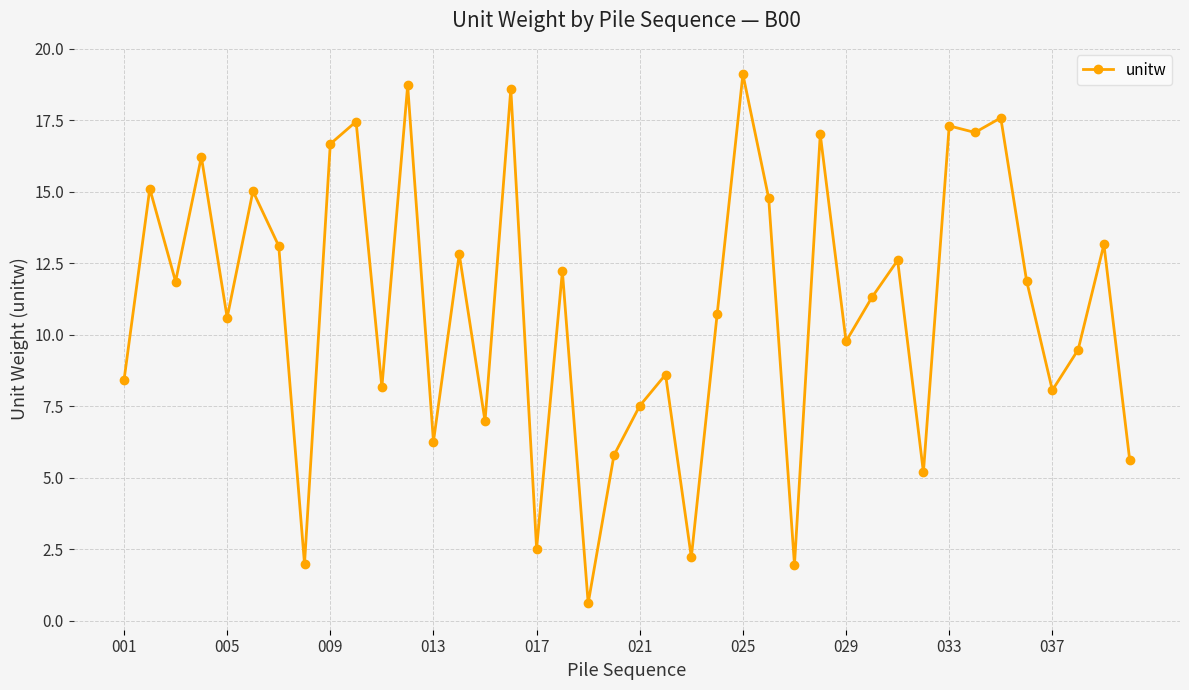

What is the value of the 25th point from the left?

19.1